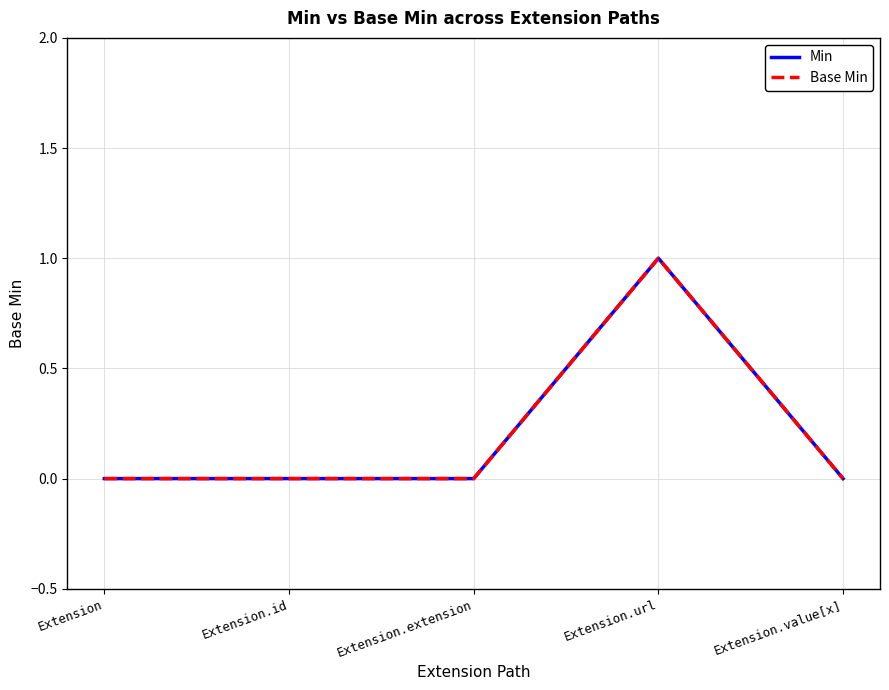

True or false: Min and Base Min cross at least once.

False